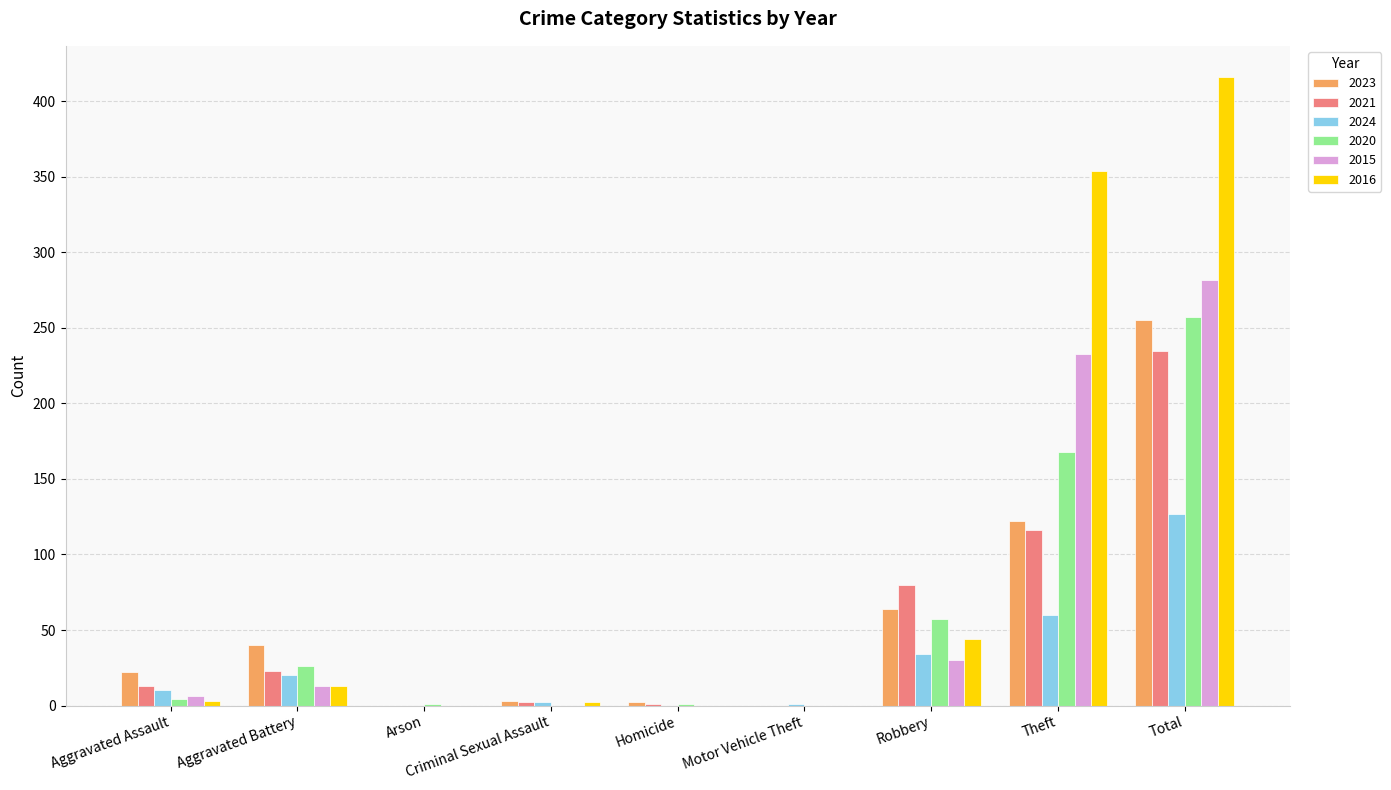

At which category is the sum across all series the highest?

Total